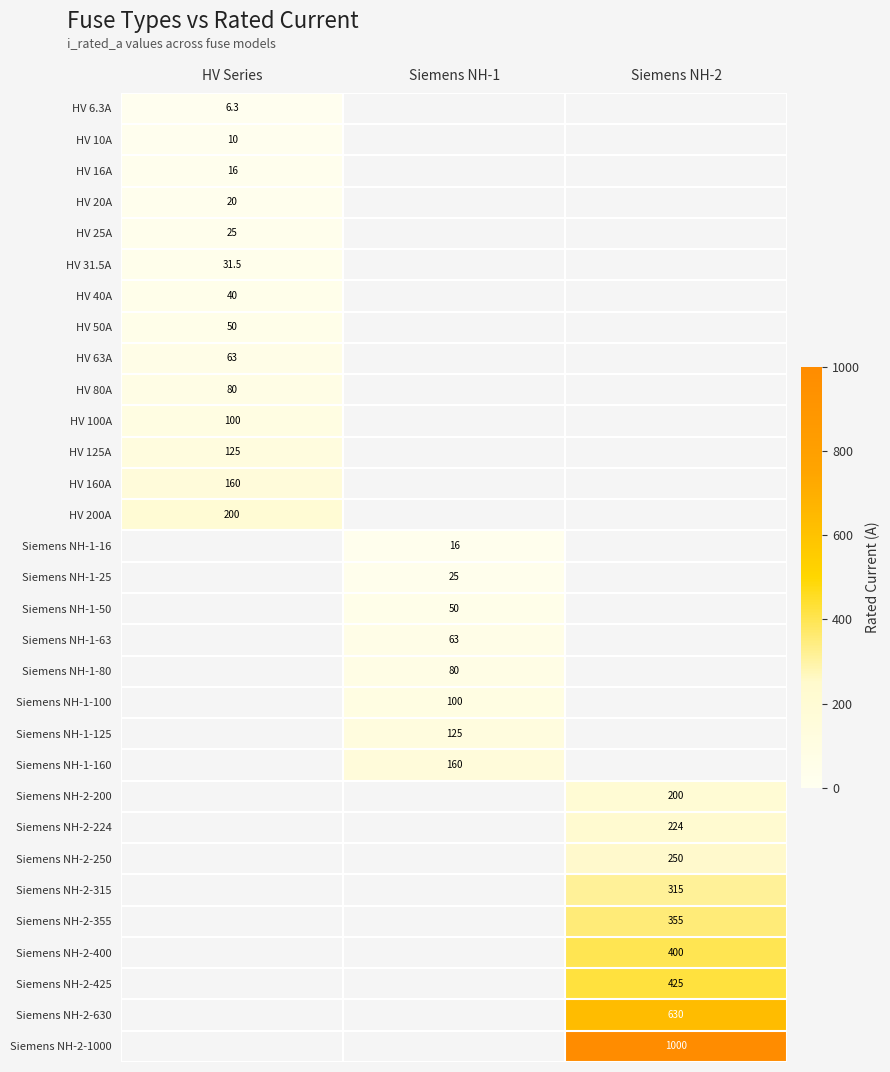

Which has a higher value, HV Series or Siemens NH-1?

Siemens NH-1